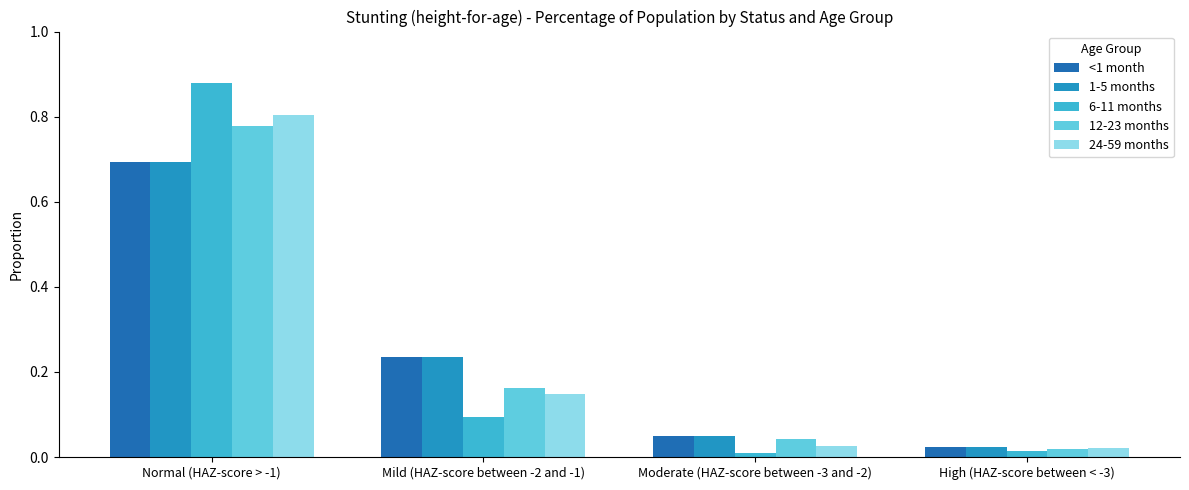

At which category is the sum across all series the highest?

Normal (HAZ-score > -1)